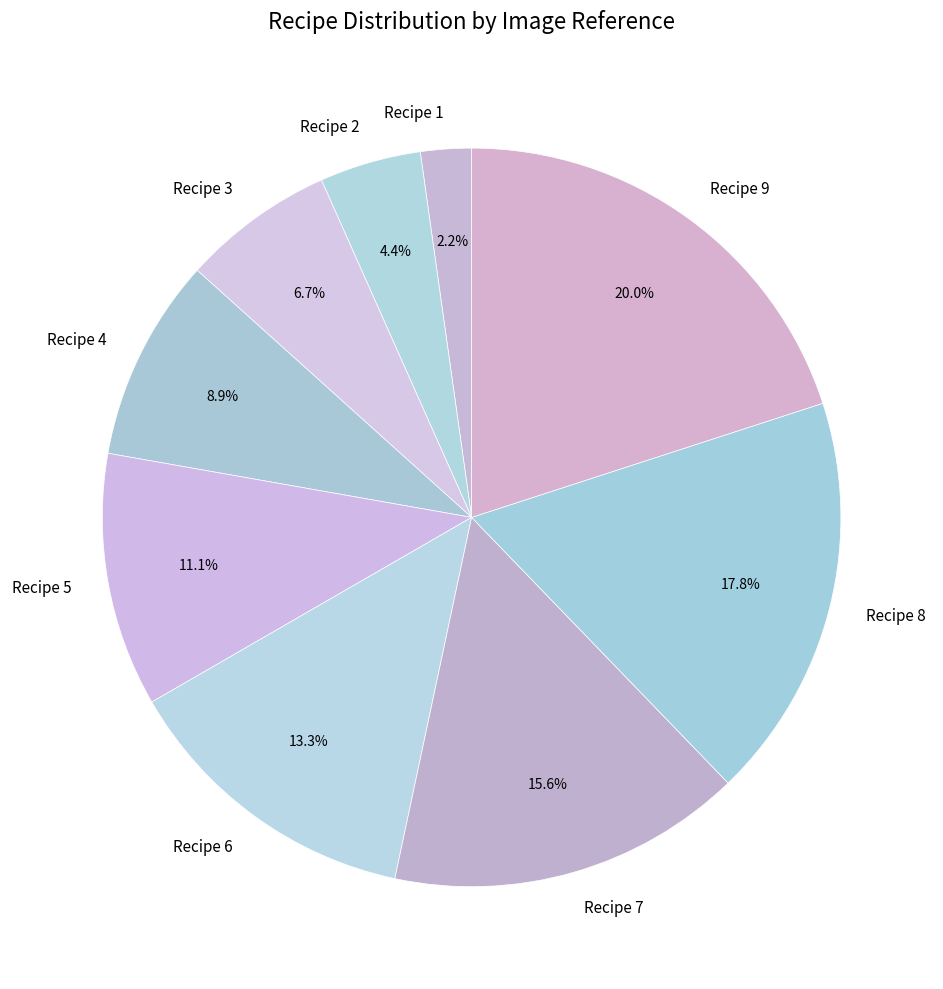

The Recipe 6 slice represents 13% of the pie. True or false?

True